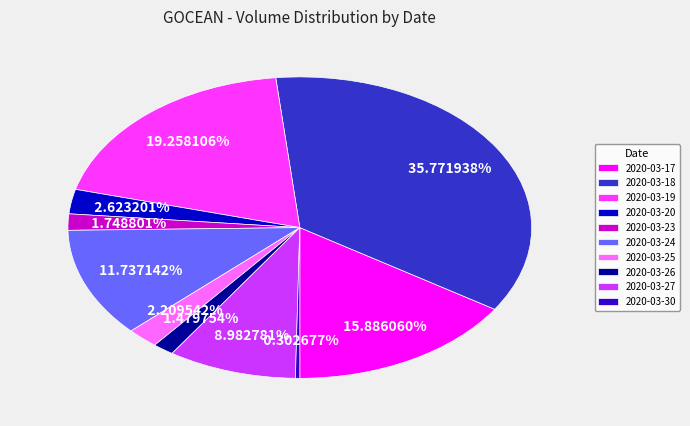

To the nearest percent, what is the difference between the largest and smallest slice percentages?

35%